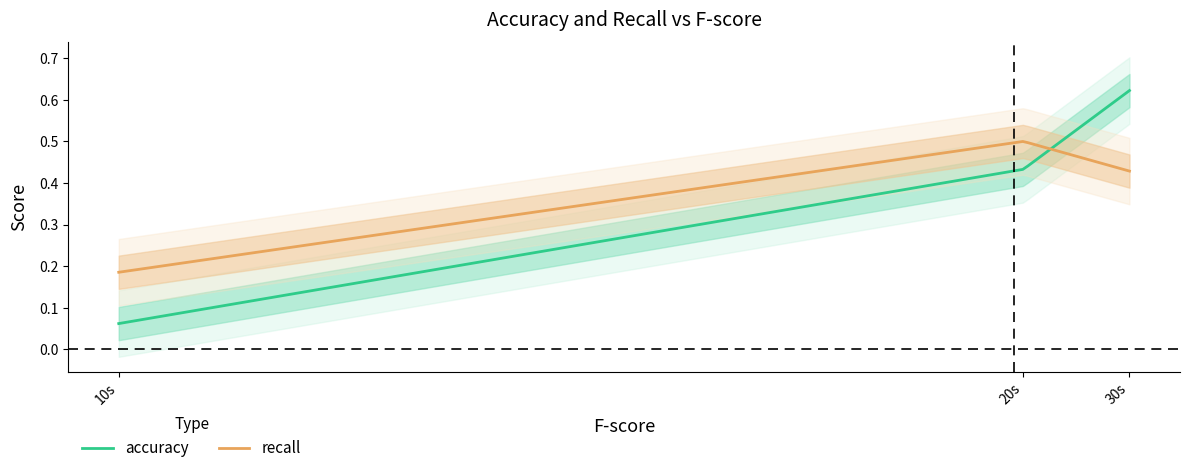

Which has a higher value, 10s or 20s?

20s